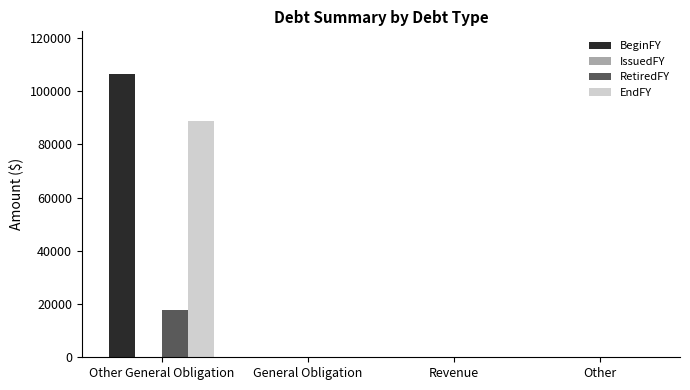

At which category is the sum across all series the highest?

Other General Obligation